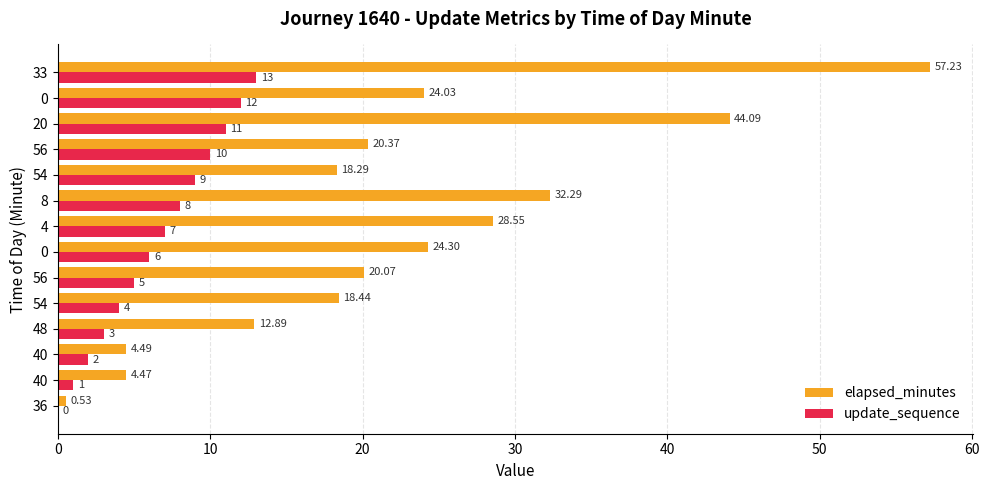

Which series has the largest range (max minus min)?

elapsed_minutes